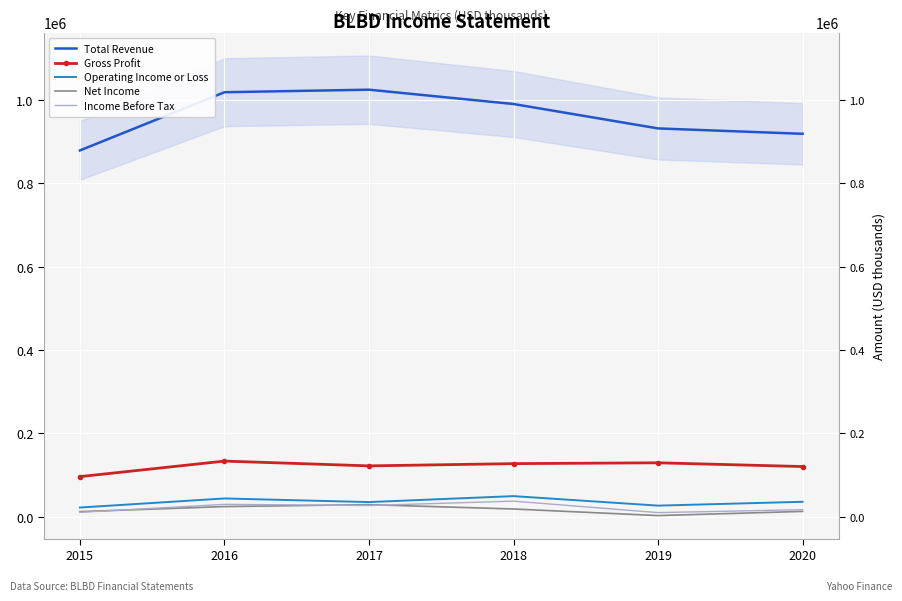

True or false: Income Before Tax and Gross Profit cross at least once.

False